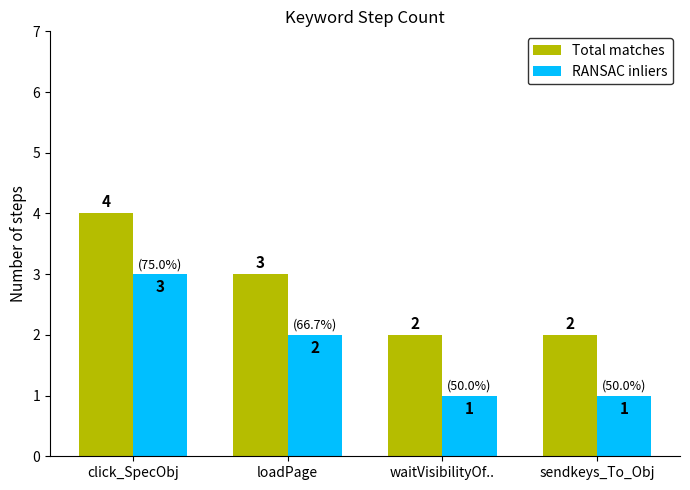

Rank the series at waitVisibilityOf.. from lowest to highest value.

RANSAC inliers, Total matches